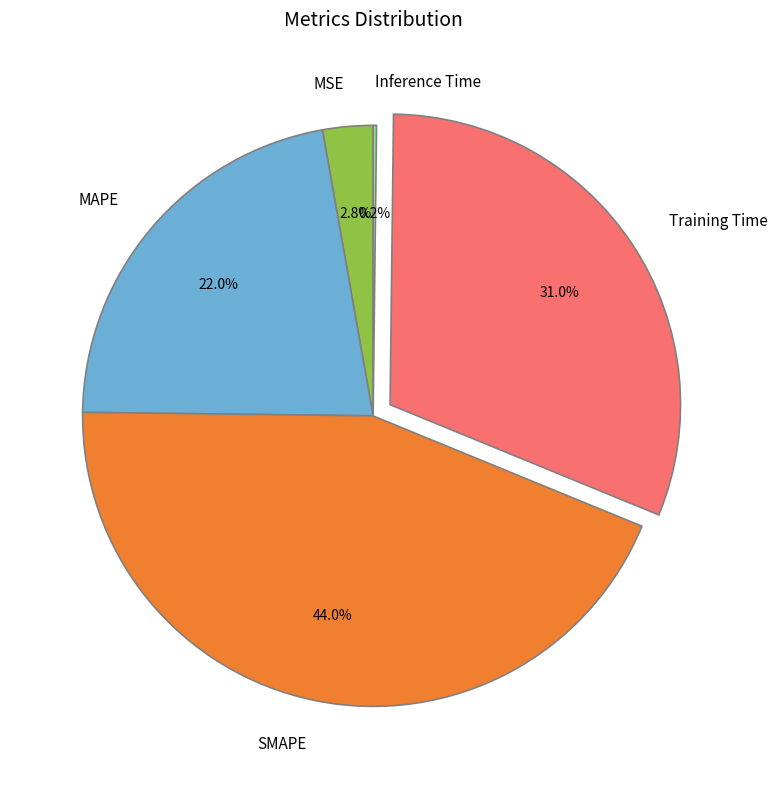

What is the largest slice in the pie chart?

SMAPE